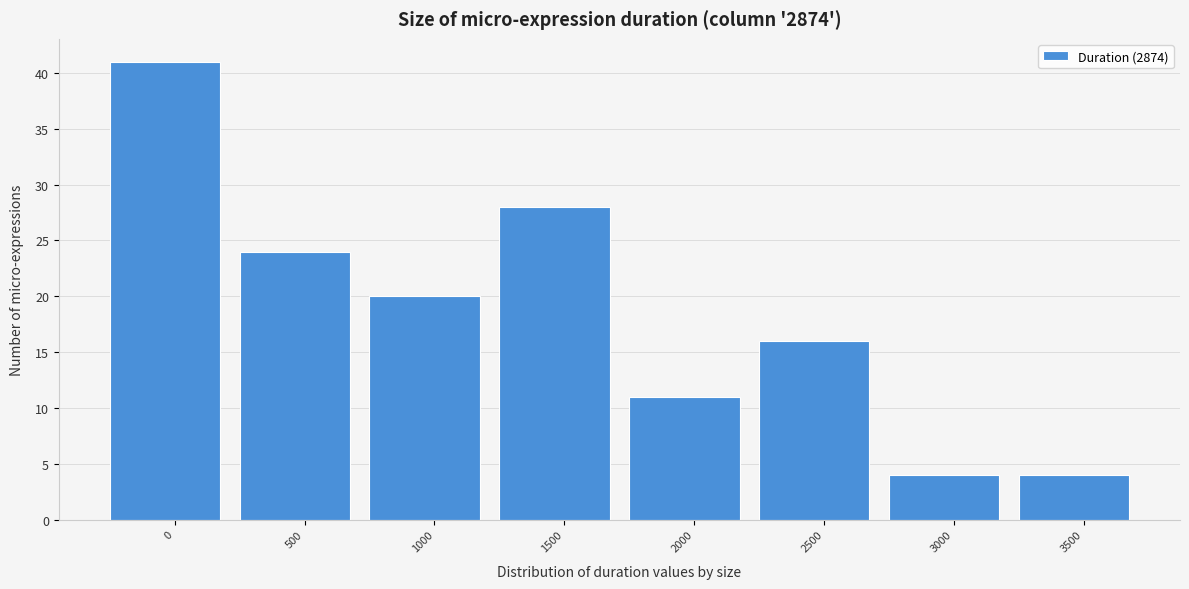

Reading left to right, transcribe all the data shown in this chart.

0=41	500=24	1000=20	1500=28	2000=11	2500=16	3000=4	3500=4